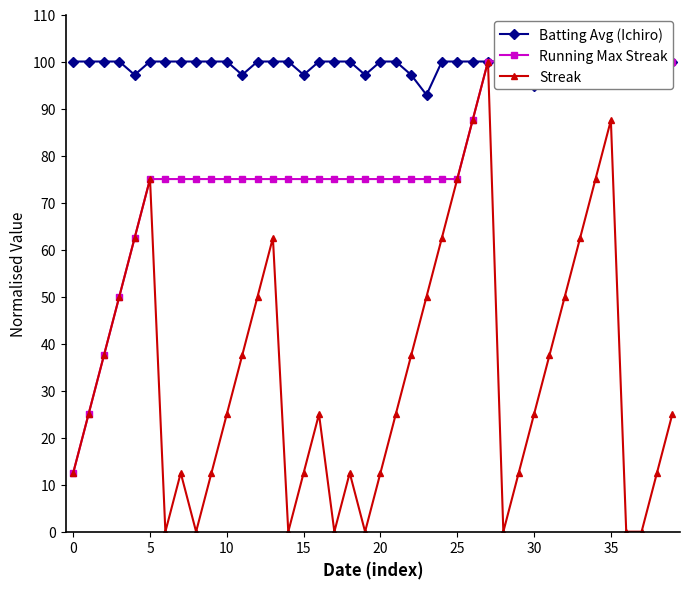

In Streak, how many points are higher than both neighbors (excluding endpoints)?

7